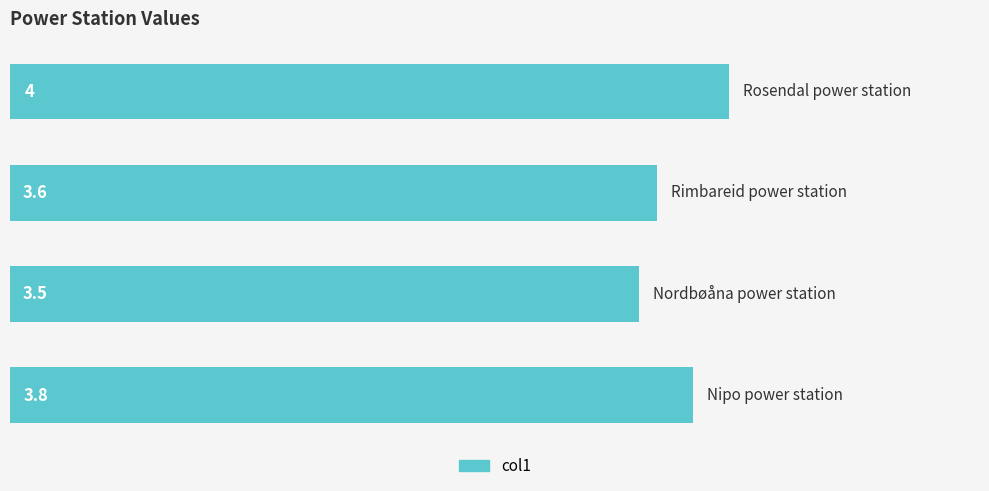

What is the difference between the maximum and minimum values?

0.5